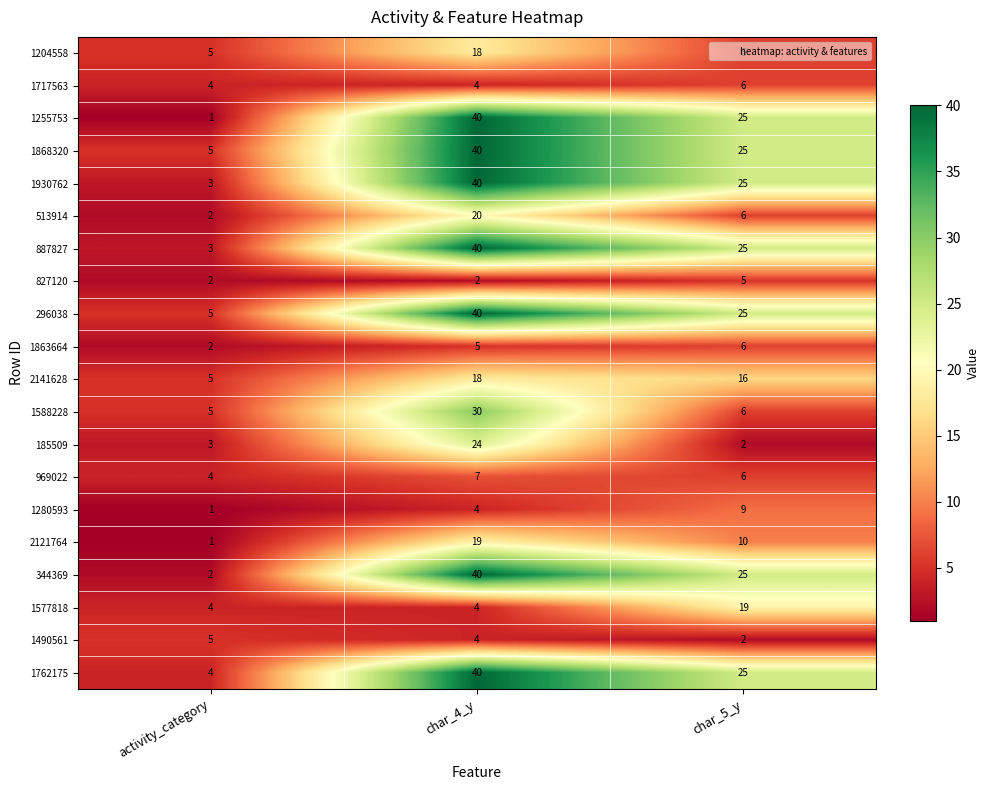

What is the total value across all series at char_5_y?

274